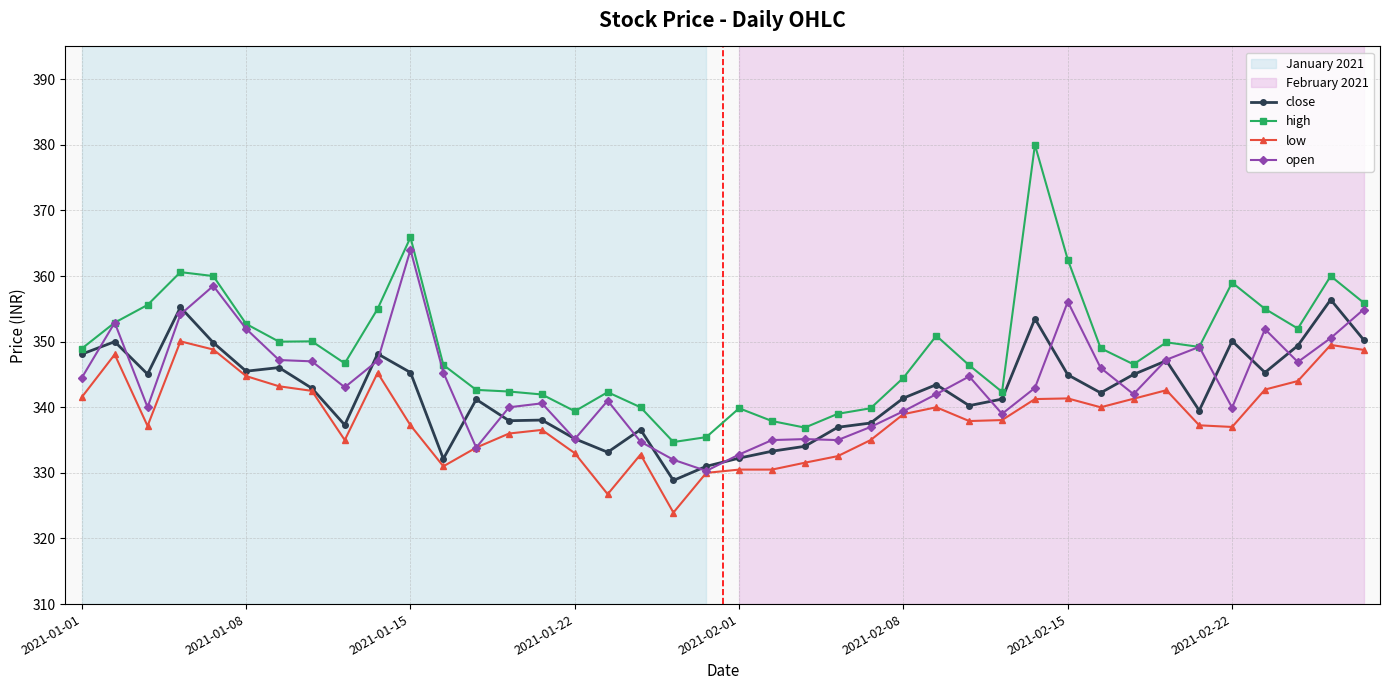

Which series has the largest total across all categories?

high